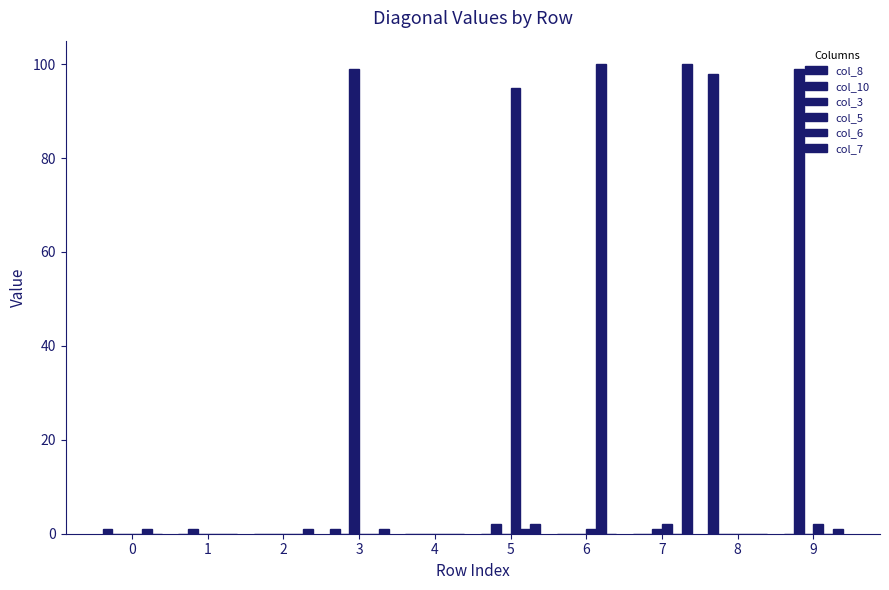

Are the bars grouped side by side (vs. stacked)?

Yes